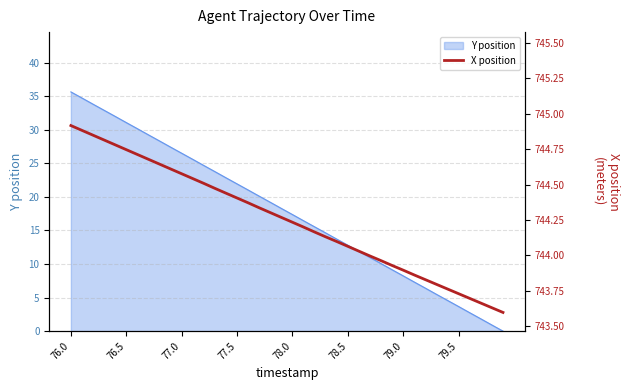

At which label does Y position reach its peak?

76.0